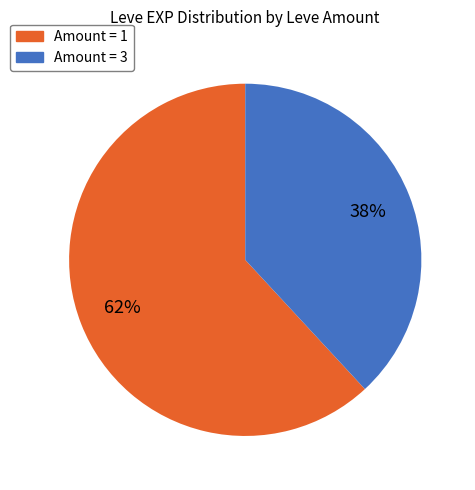

To the nearest percent, what is the difference between the largest and smallest slice percentages?

24%